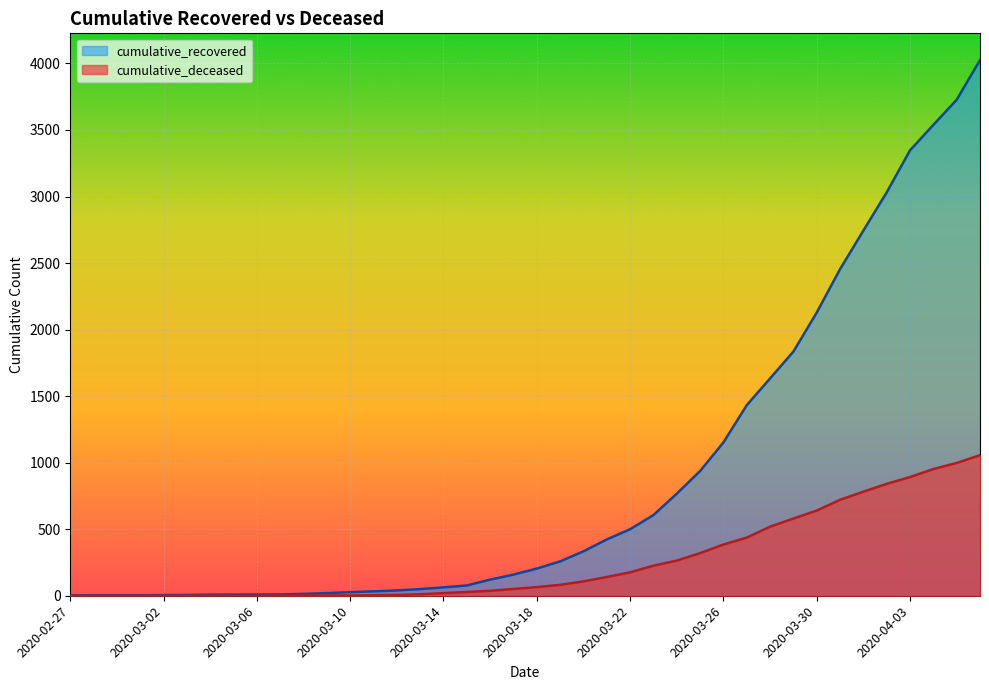

Which series has the widest spread of values?

cumulative_recovered